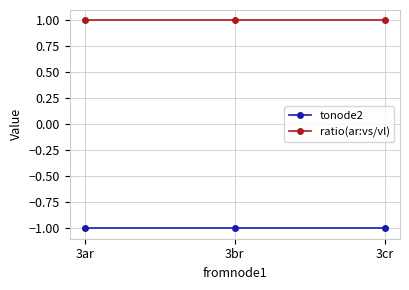

At how many categories does at least one series exceed 0?

3